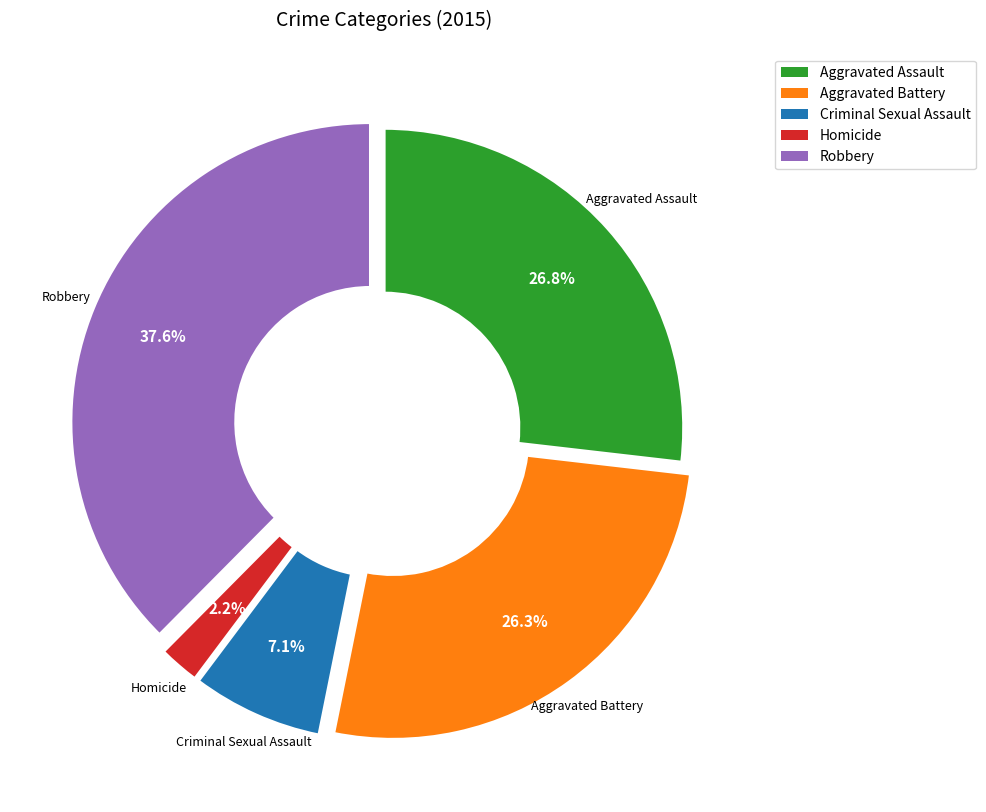

Which category has the biggest portion of the pie?

Robbery